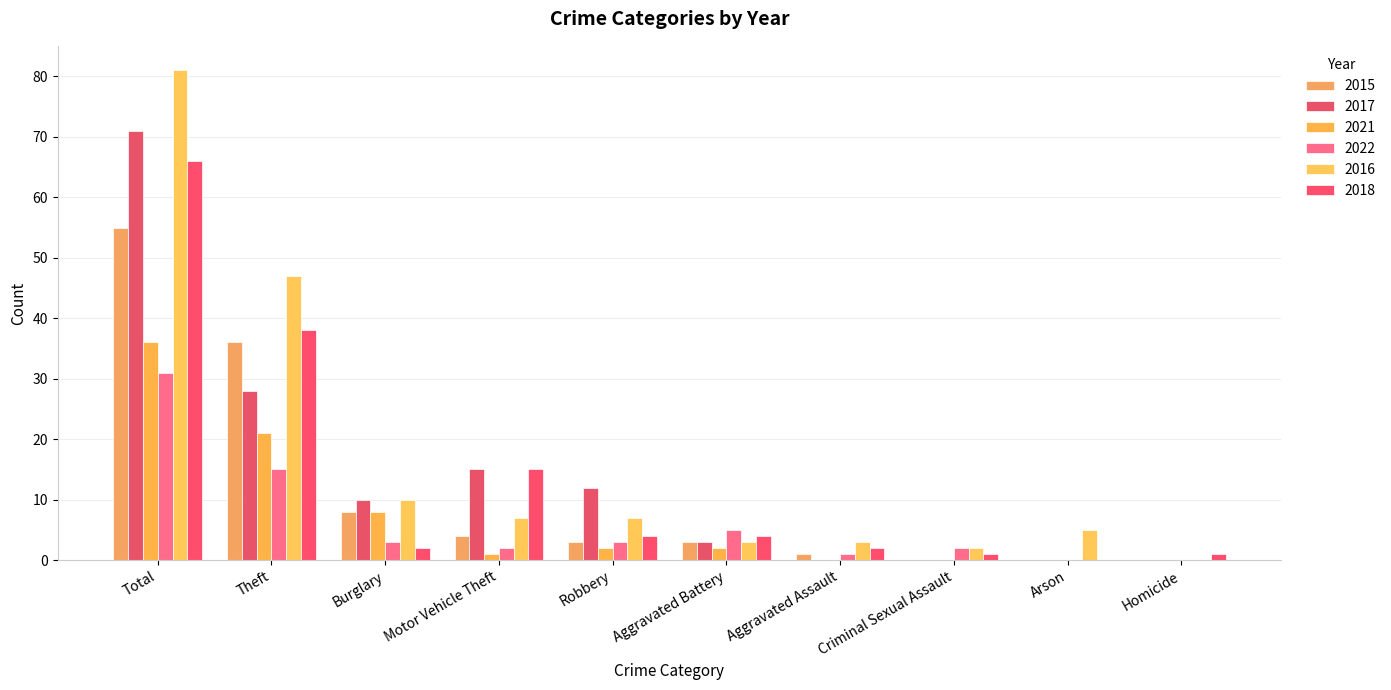

At which category is the sum across all series the highest?

Total